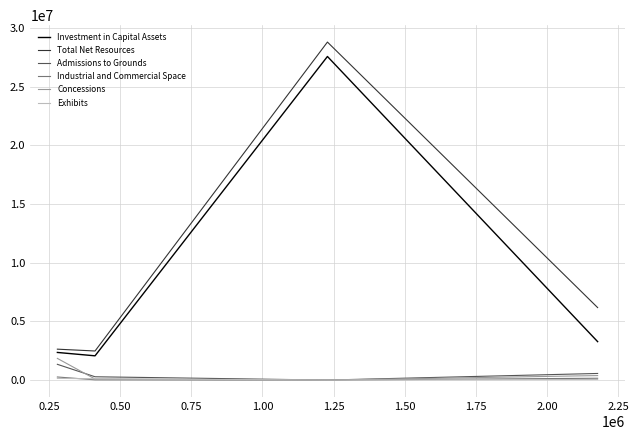

How many distinct data groups are displayed?

6